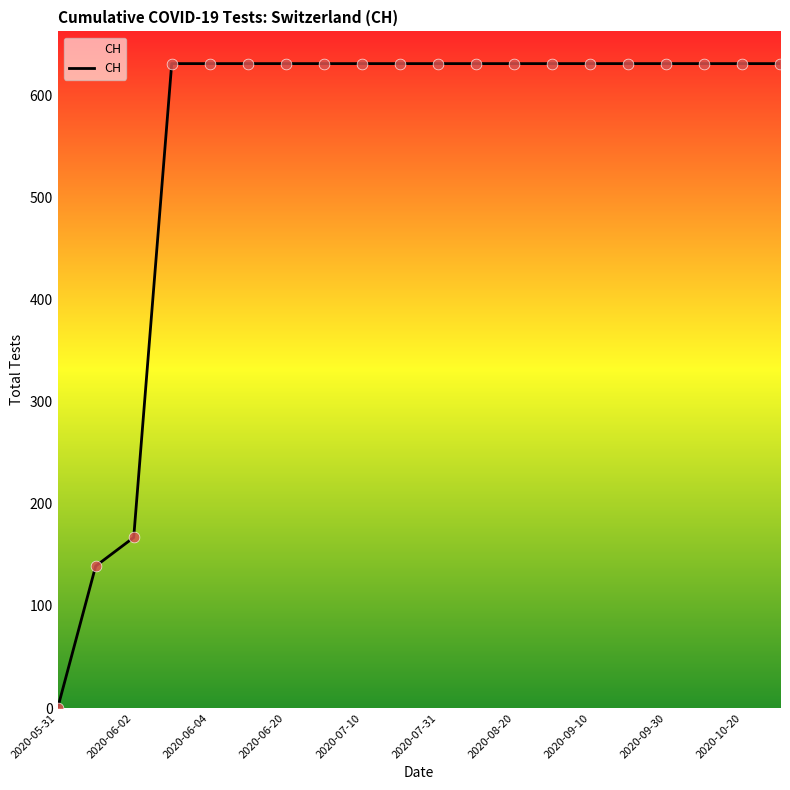

What is the difference between the maximum and minimum values?

631